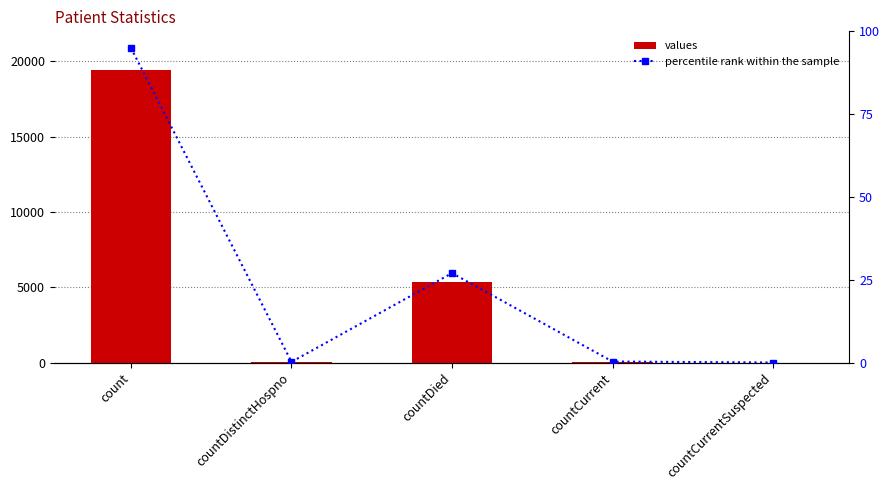

Does the chart contain stacked bars?

No